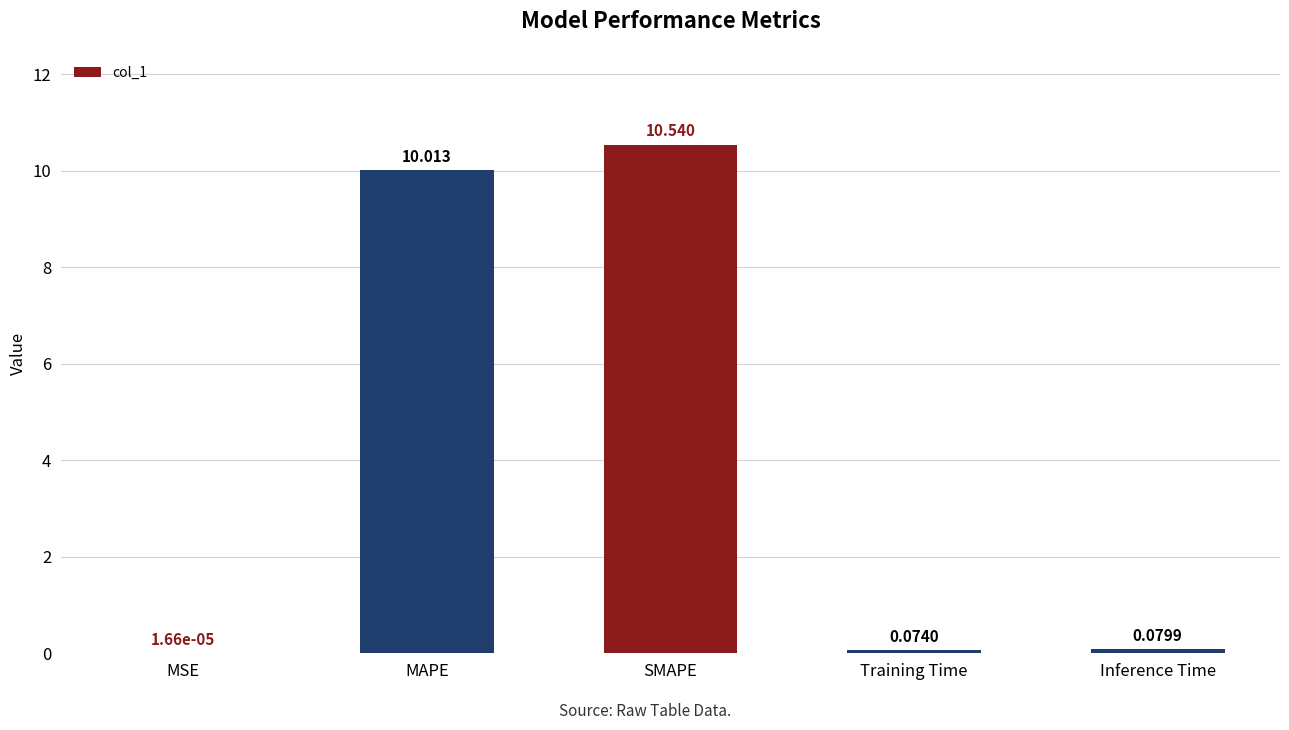

What is the average value?

4.1